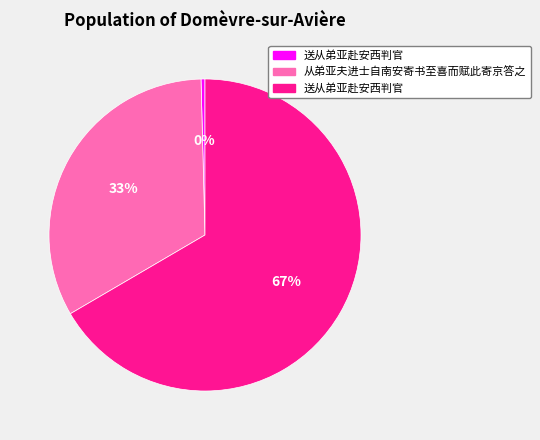

Is there a majority slice in this chart?

Yes